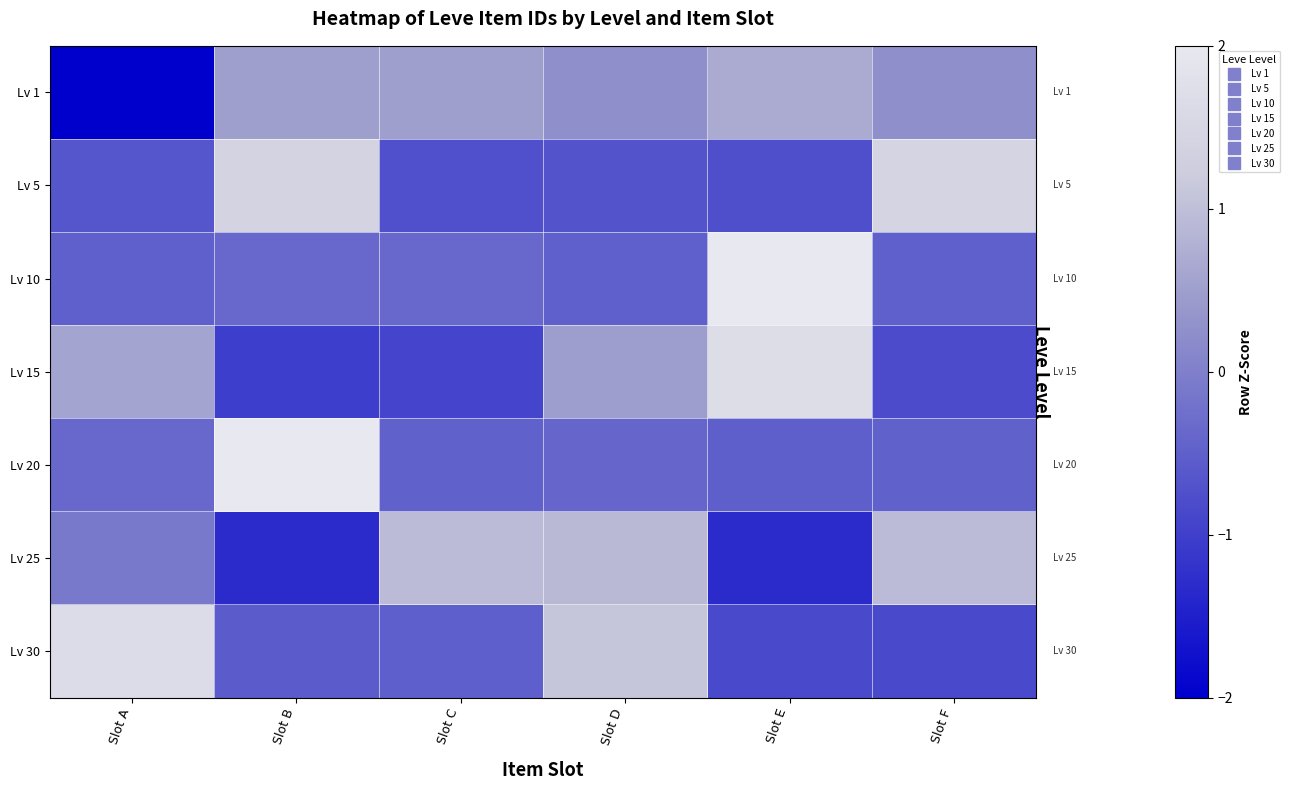

At Slot A, list the series in order from smallest to largest.

Lv 1, Lv 5, Lv 10, Lv 20, Lv 25, Lv 15, Lv 30